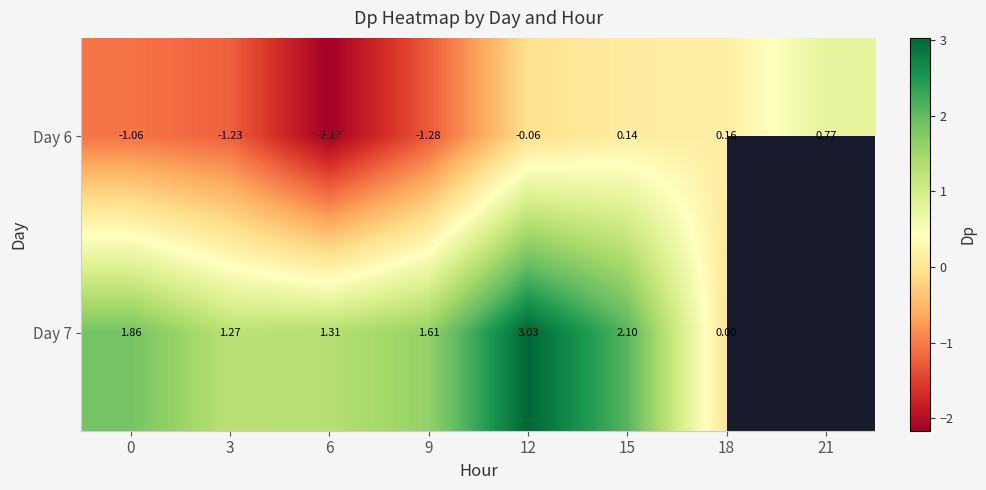

Is the value of Day 7 at 9 greater than the value of Day 6 at 15?

Yes